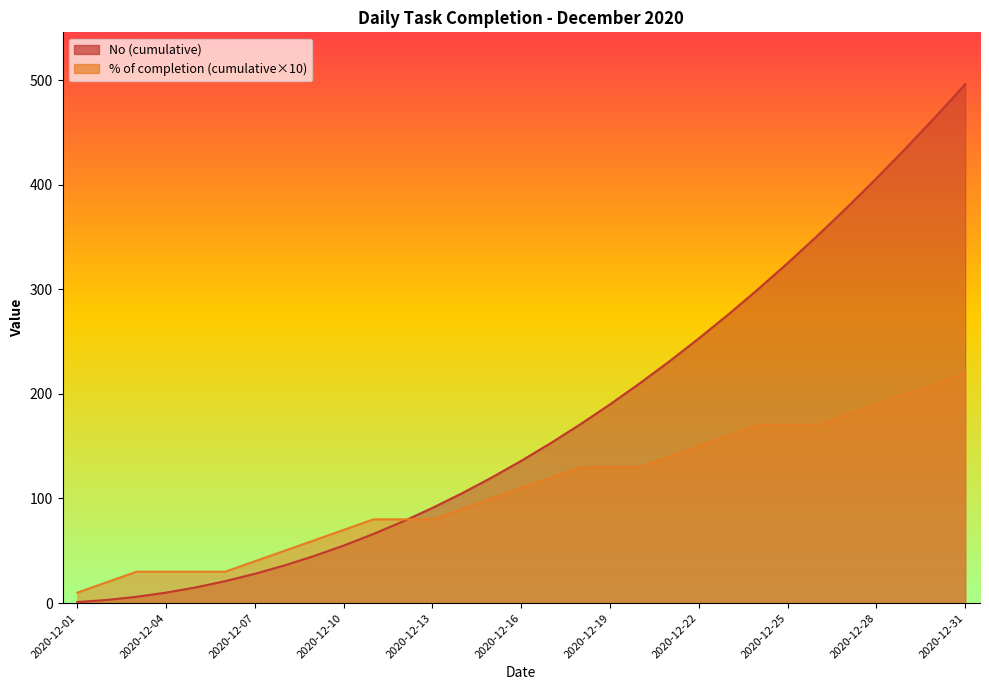

What is the difference between the maximum and minimum values?

210